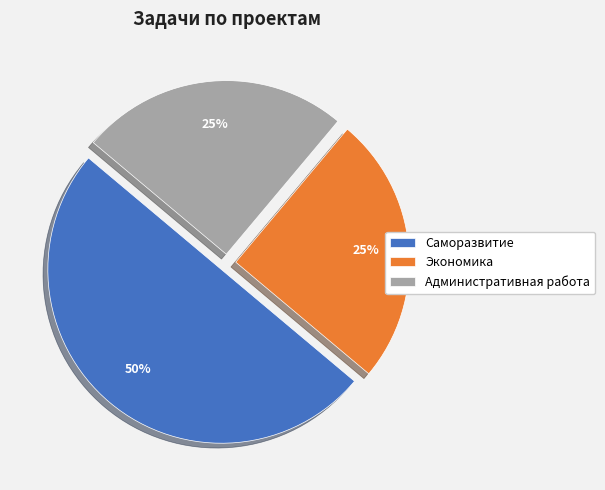

Which has a higher value, Экономика or Саморазвитие?

Саморазвитие